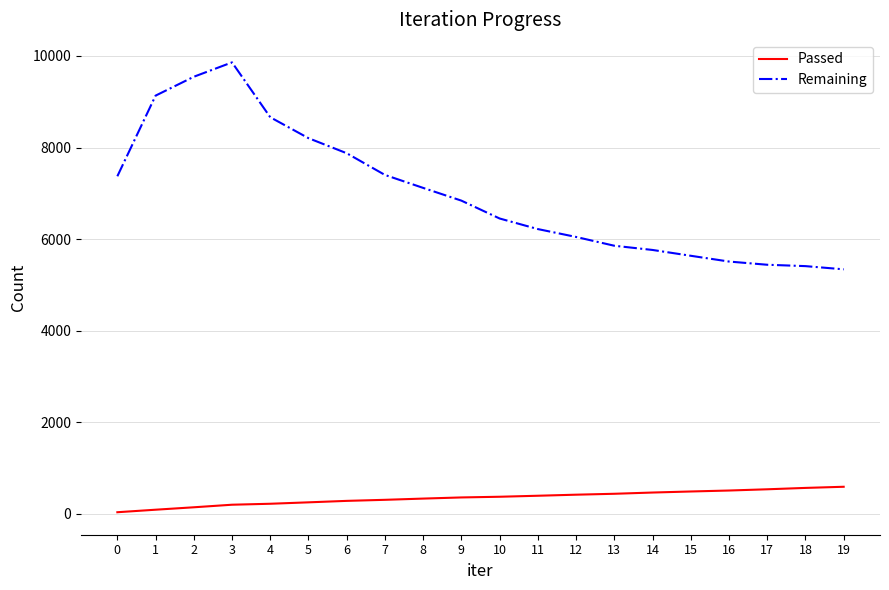

List the series in order of their peak value, lowest first.

Passed, Remaining